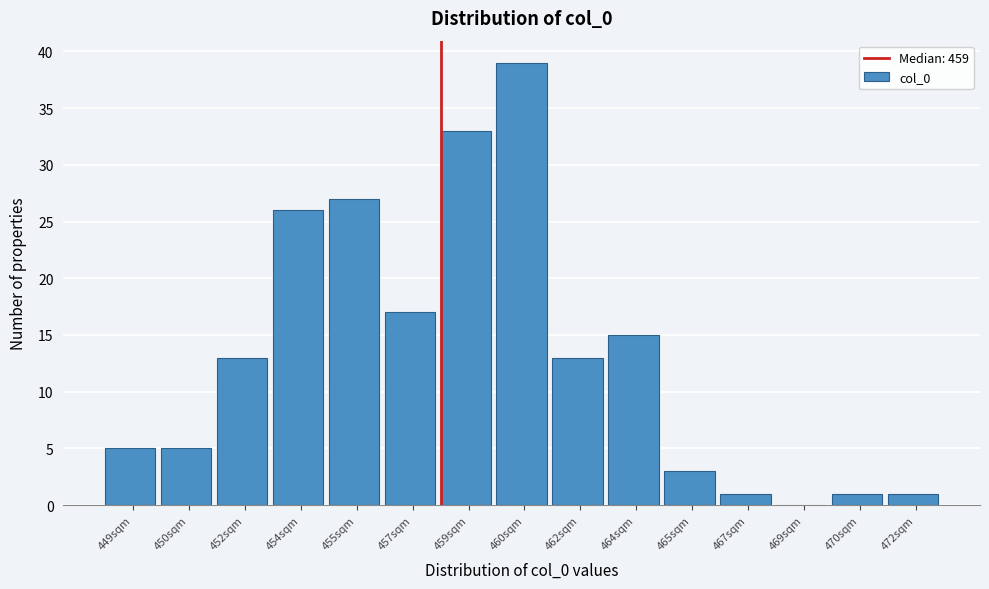

Reading left to right, what are all the values shown in this chart?

449sqm=5	450sqm=5	452sqm=13	454sqm=26	455sqm=27	457sqm=17	459sqm=33	460sqm=39	462sqm=13	464sqm=15	465sqm=3	467sqm=1	469sqm=0	470sqm=1	472sqm=1